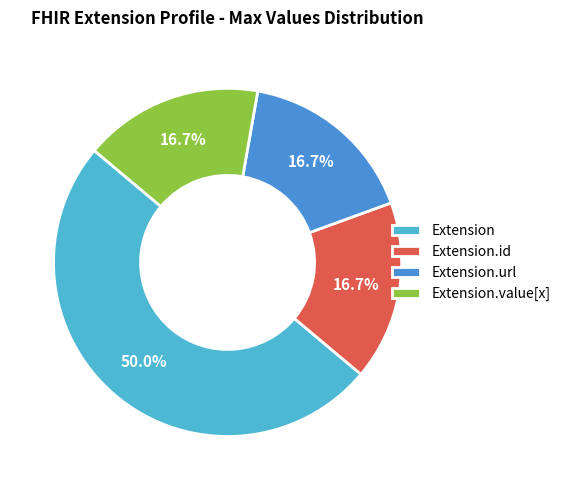

Count the number of slices in the pie.

4